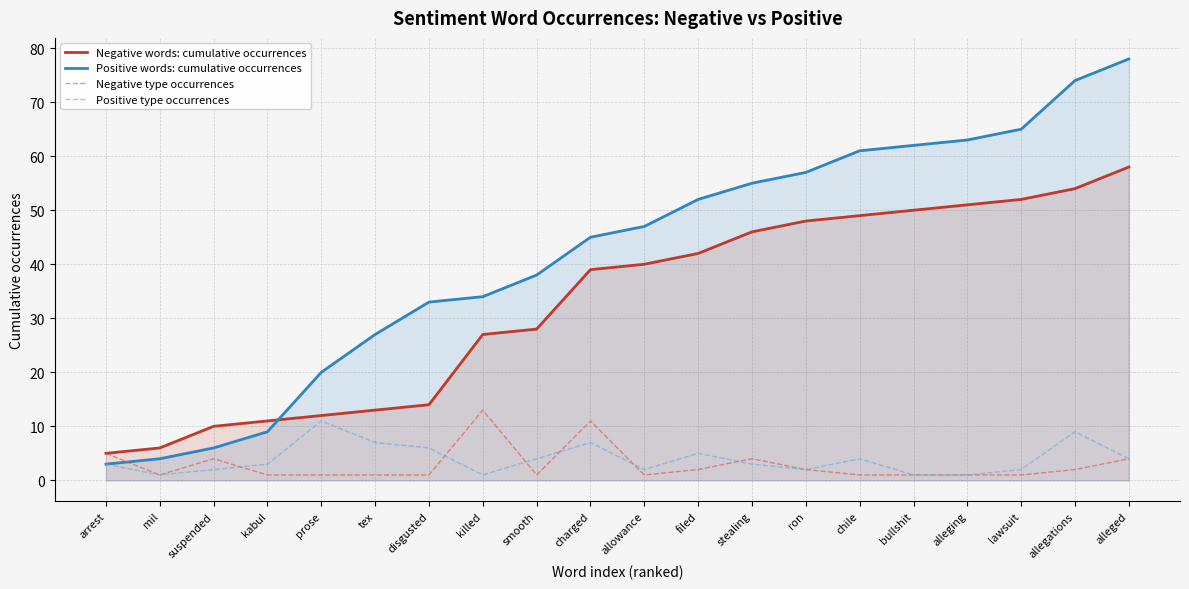

What is the sum of the Positive type occurrences values at suspended and allowance?

4